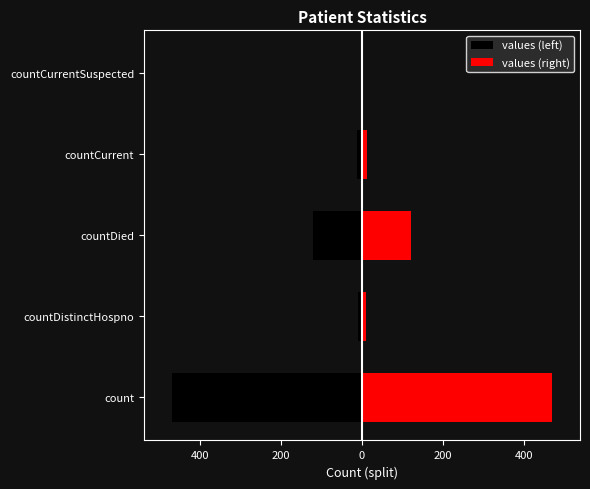

List the series in order of their overall mean, lowest first.

values (left), values (right)